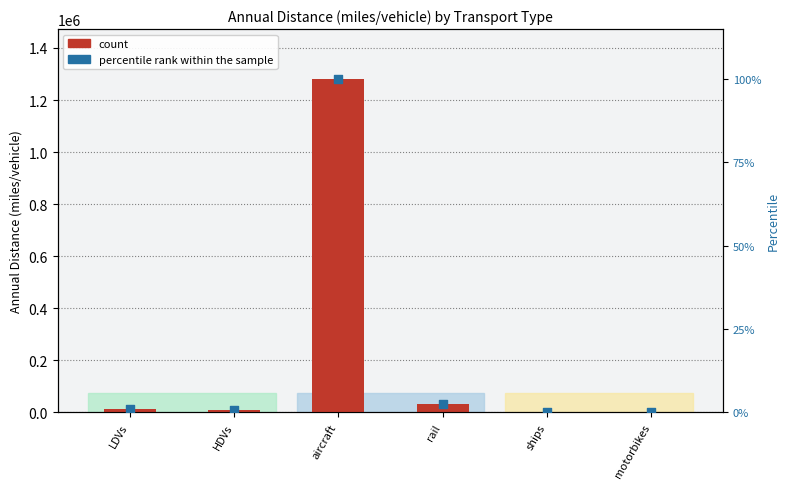

Which series reaches the minimum Y coordinate?

percentile rank within the sample